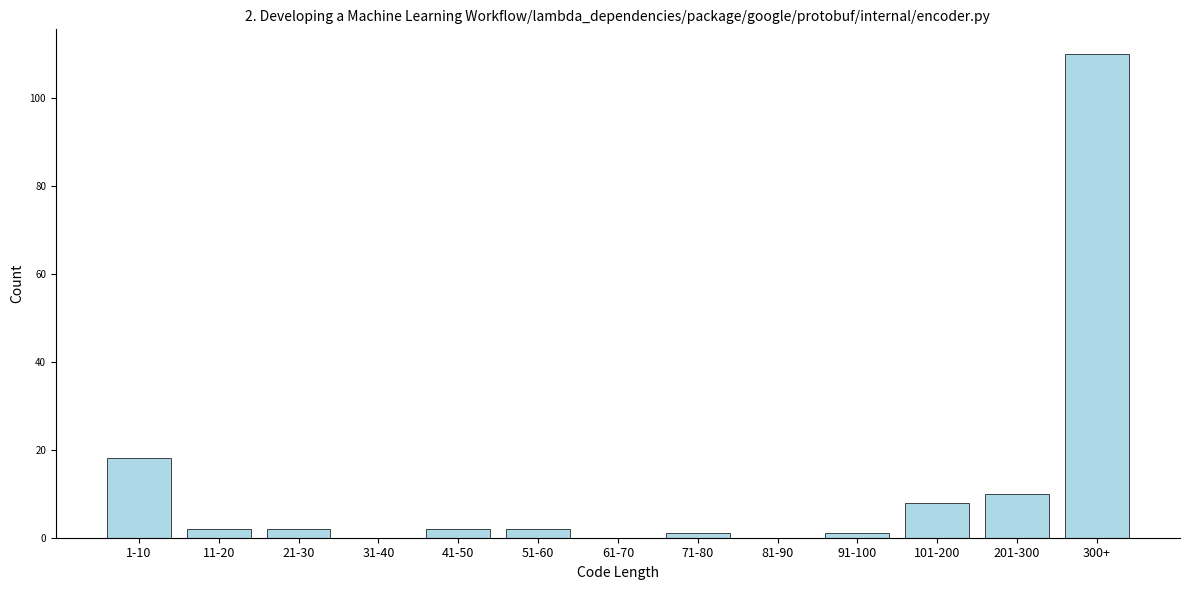

Reading left to right, what are all the values shown in this chart?

1-10=18	11-20=2	21-30=2	31-40=0	41-50=2	51-60=2	61-70=0	71-80=1	81-90=0	91-100=1	101-200=8	201-300=10	300+=110